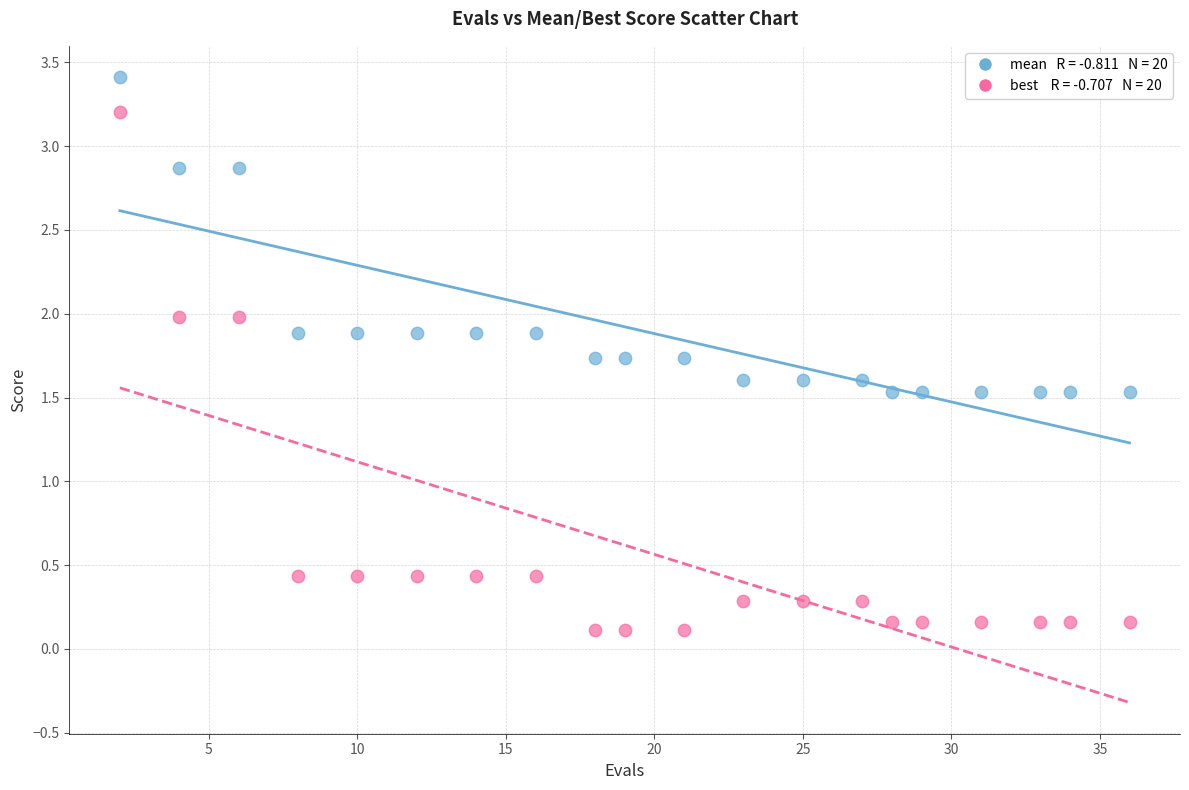

Across all data points, what is the range of Y values (max minus min)?

3.3